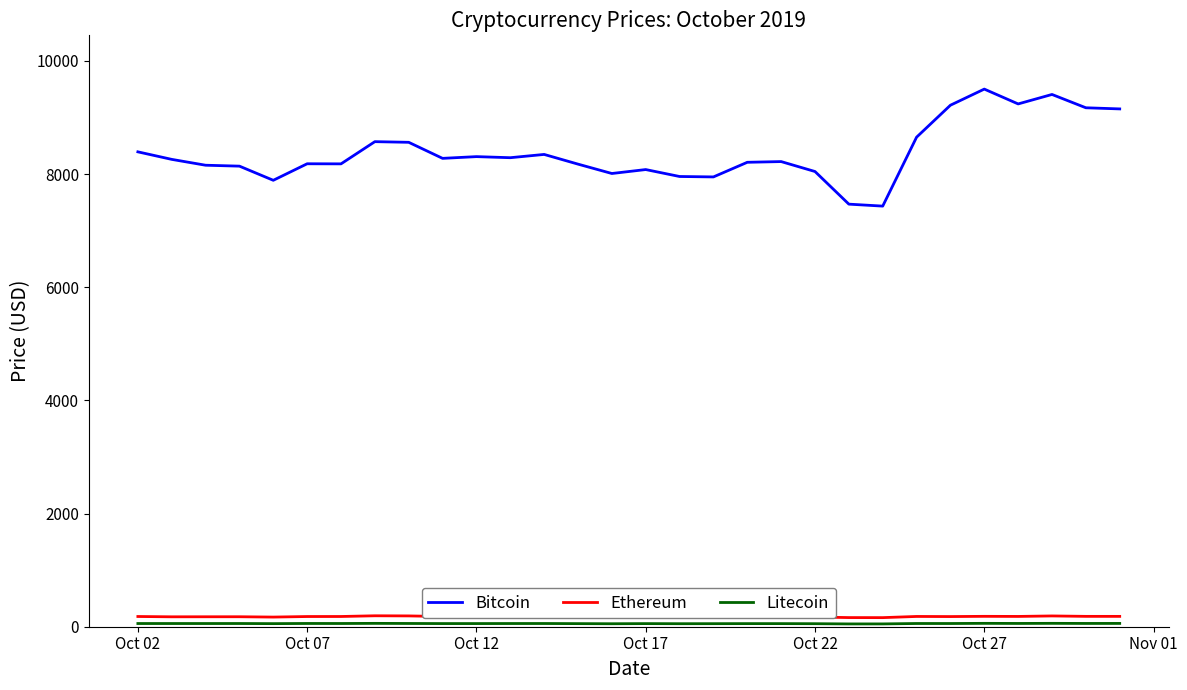

Count the number of categories in the chart.

30